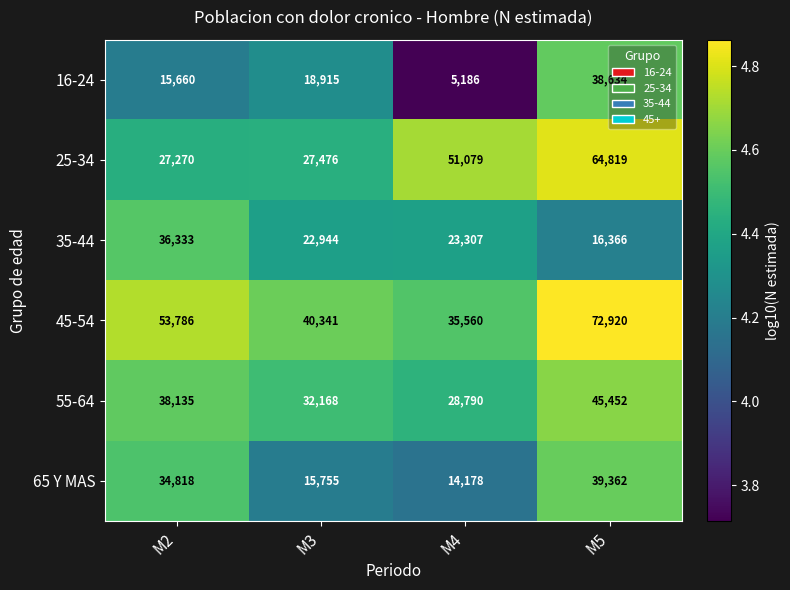

What is the maximum value shown in the chart?

72920